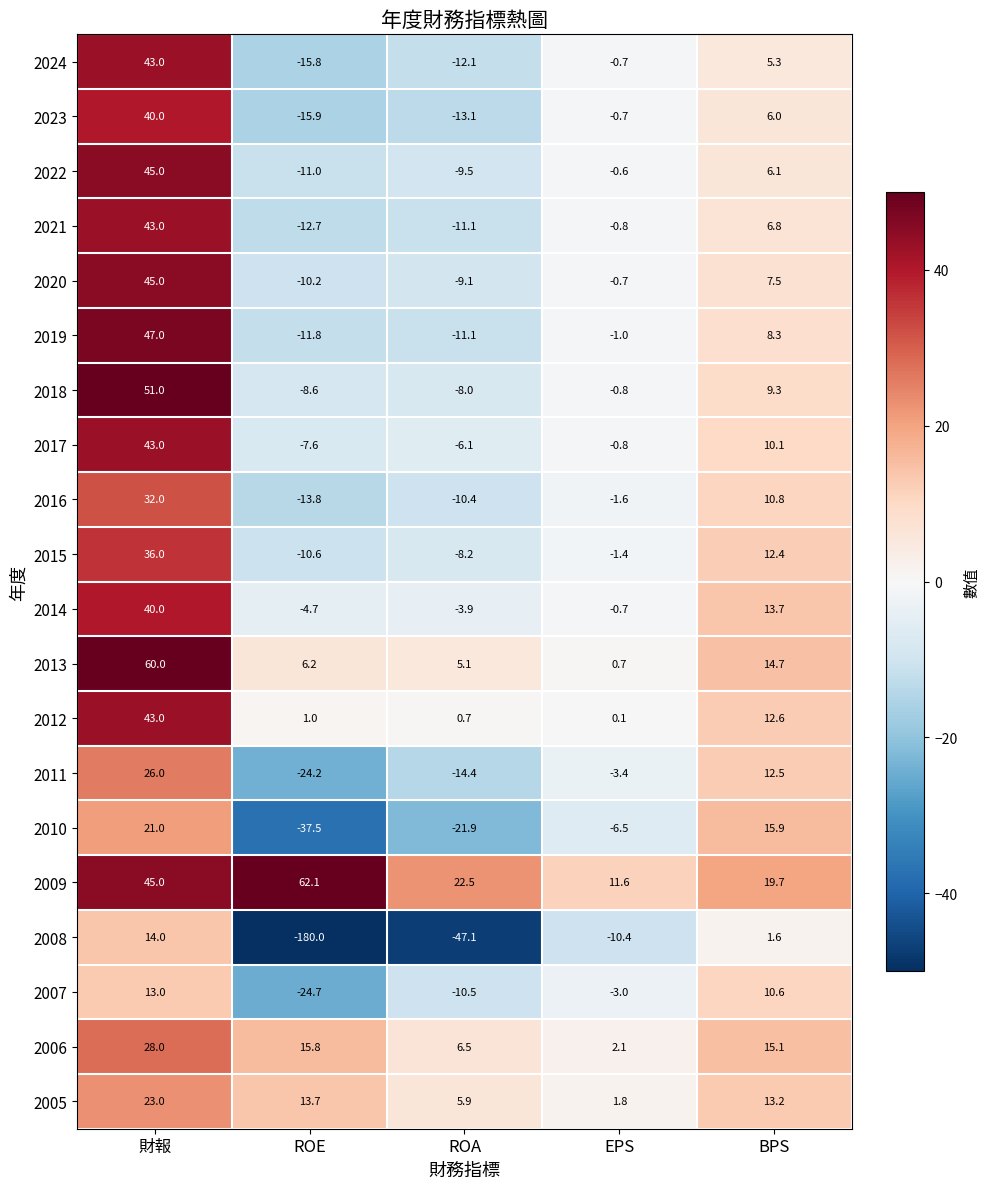

What is the difference between the maximum and minimum values in the 2011 series?

50.2